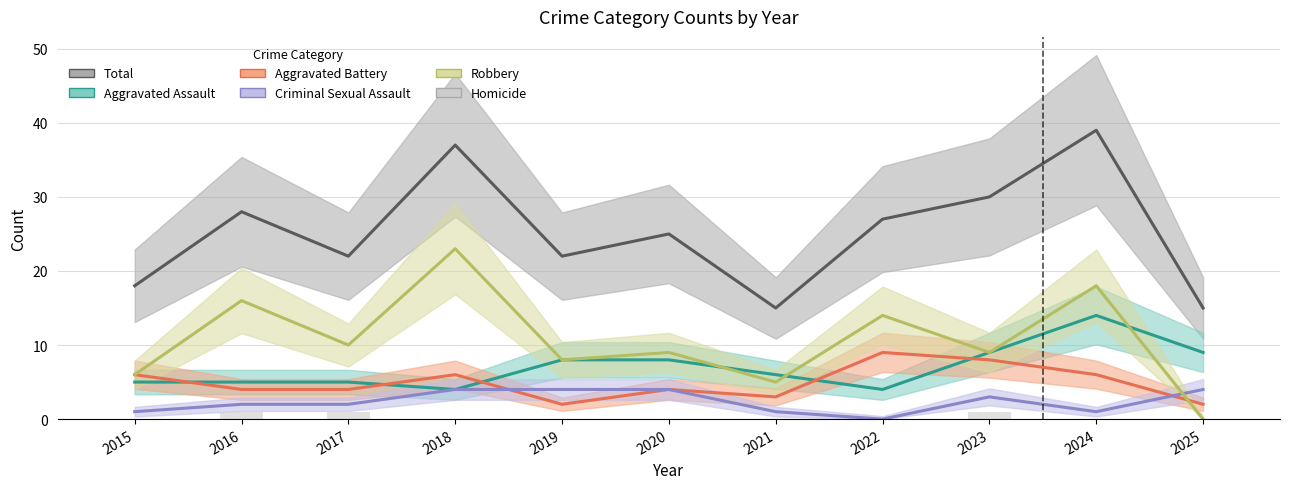

Is the value of Criminal Sexual Assault at 2022 greater than the value of Robbery at 2025?

No